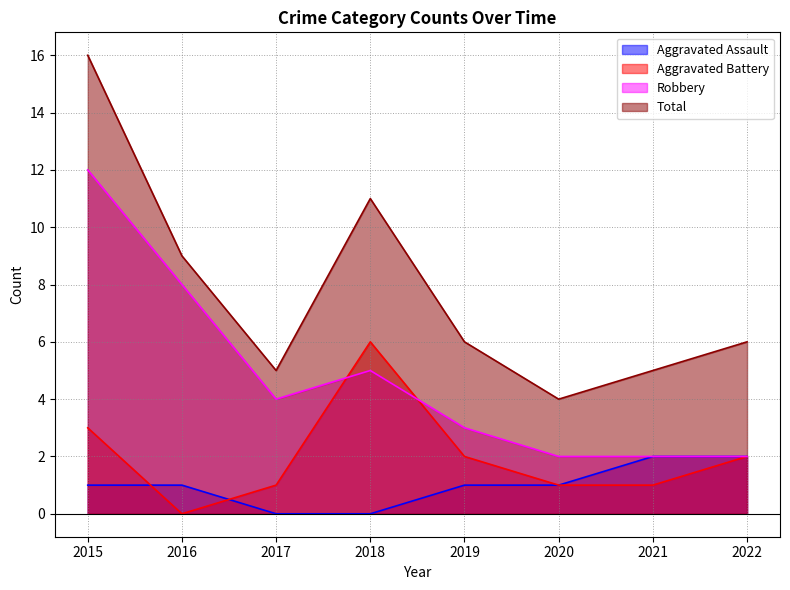

Does the chart display data point markers on the line(s)?

No